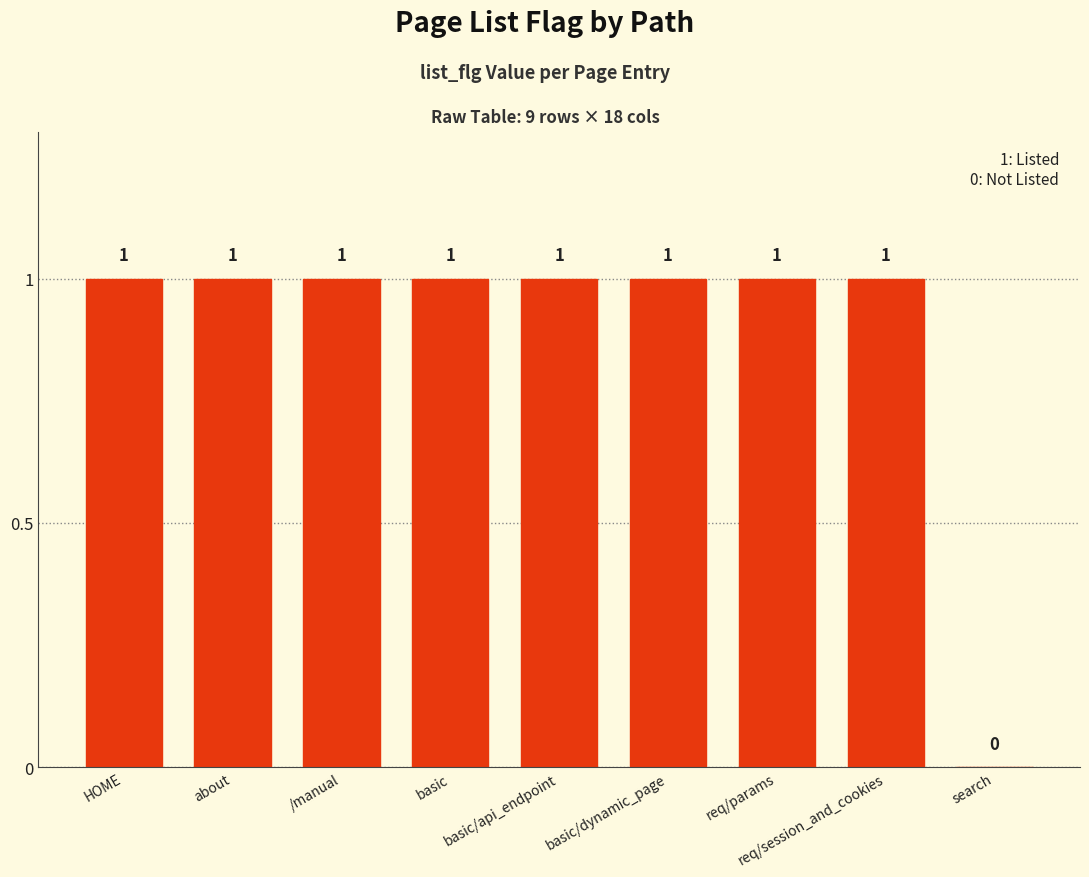

Reading right to left, extract all data points from this chart.

search=0	req/session_and_cookies=1	req/params=1	basic/dynamic_page=1	basic/api_endpoint=1	basic=1	/manual=1	about=1	HOME=1